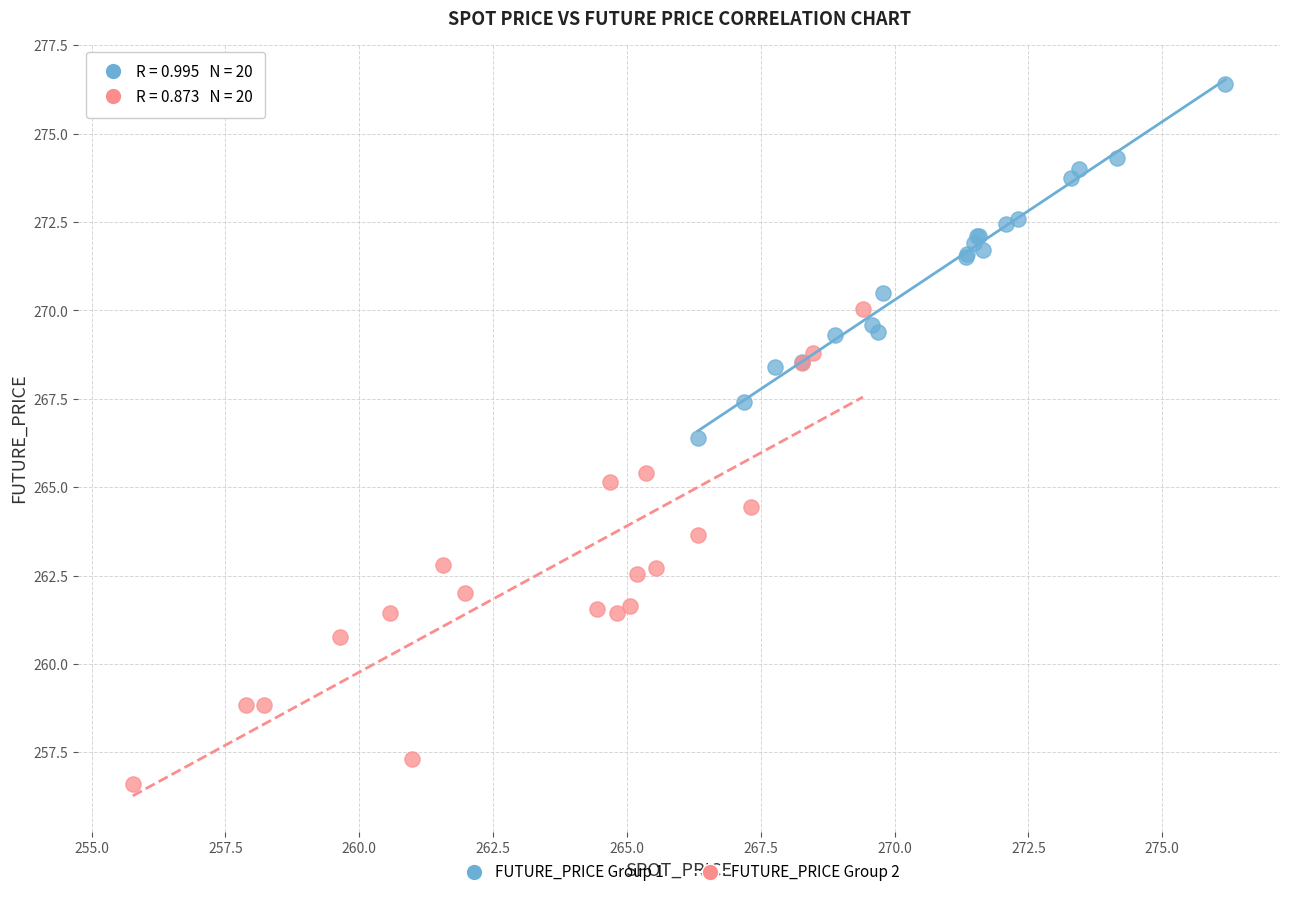

Which series reaches the minimum Y coordinate?

FUTURE_PRICE Group 2